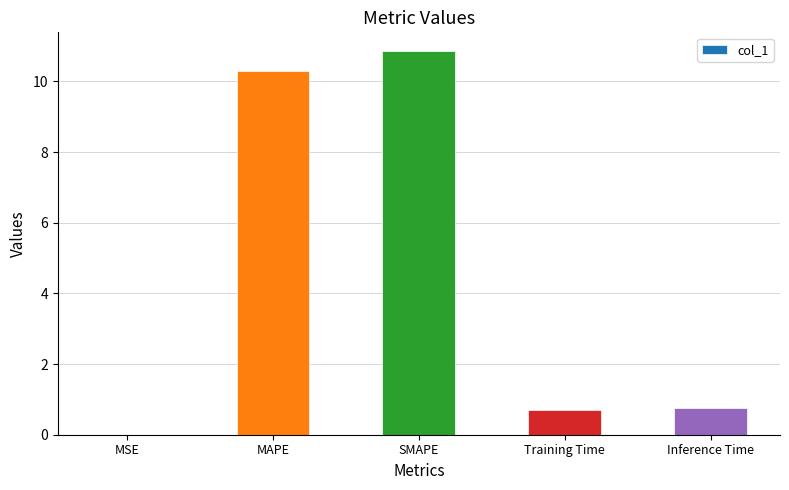

Which label corresponds to the largest value in the chart?

SMAPE